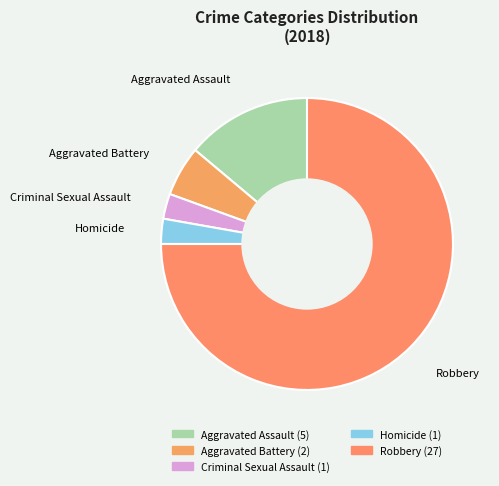

Which category accounts for the majority?

Robbery